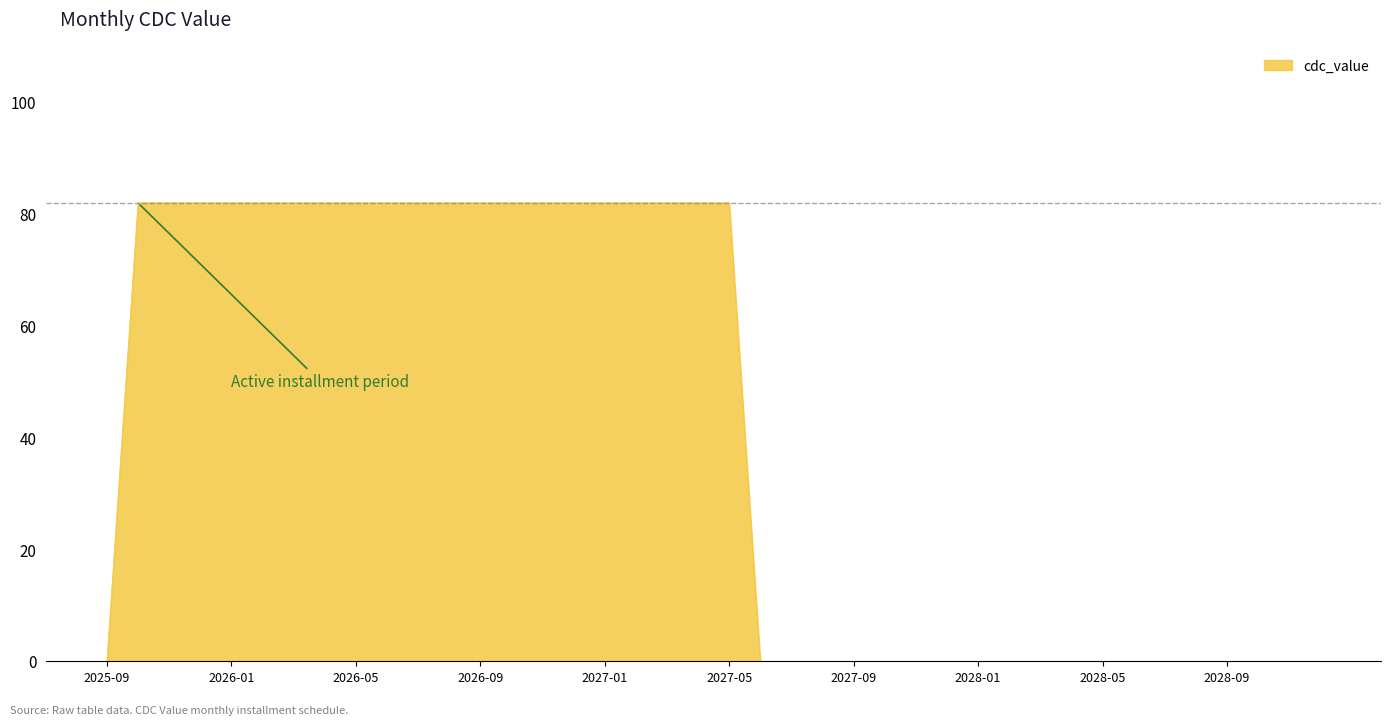

What is the difference between the maximum and minimum values?

82